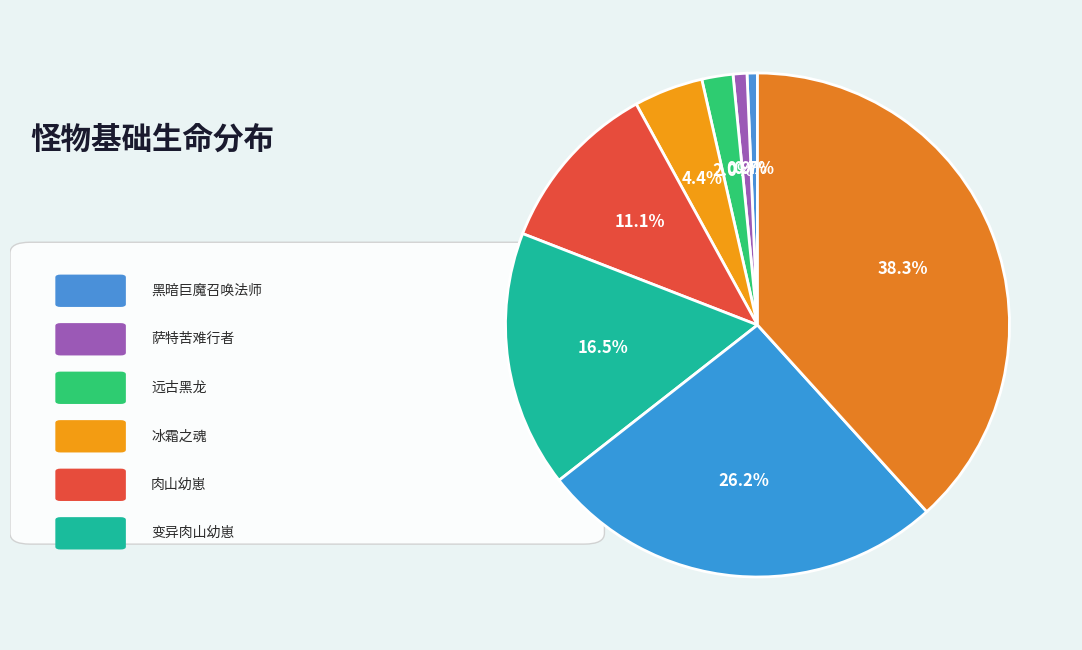

Does any single category account for the majority?

No